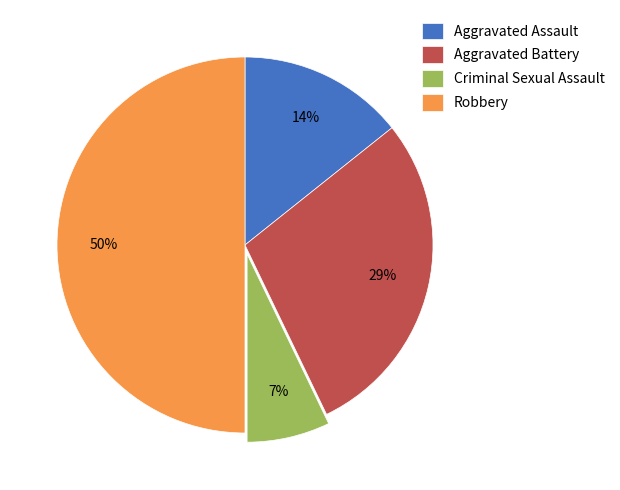

Between Aggravated Battery and Criminal Sexual Assault, which is larger?

Aggravated Battery